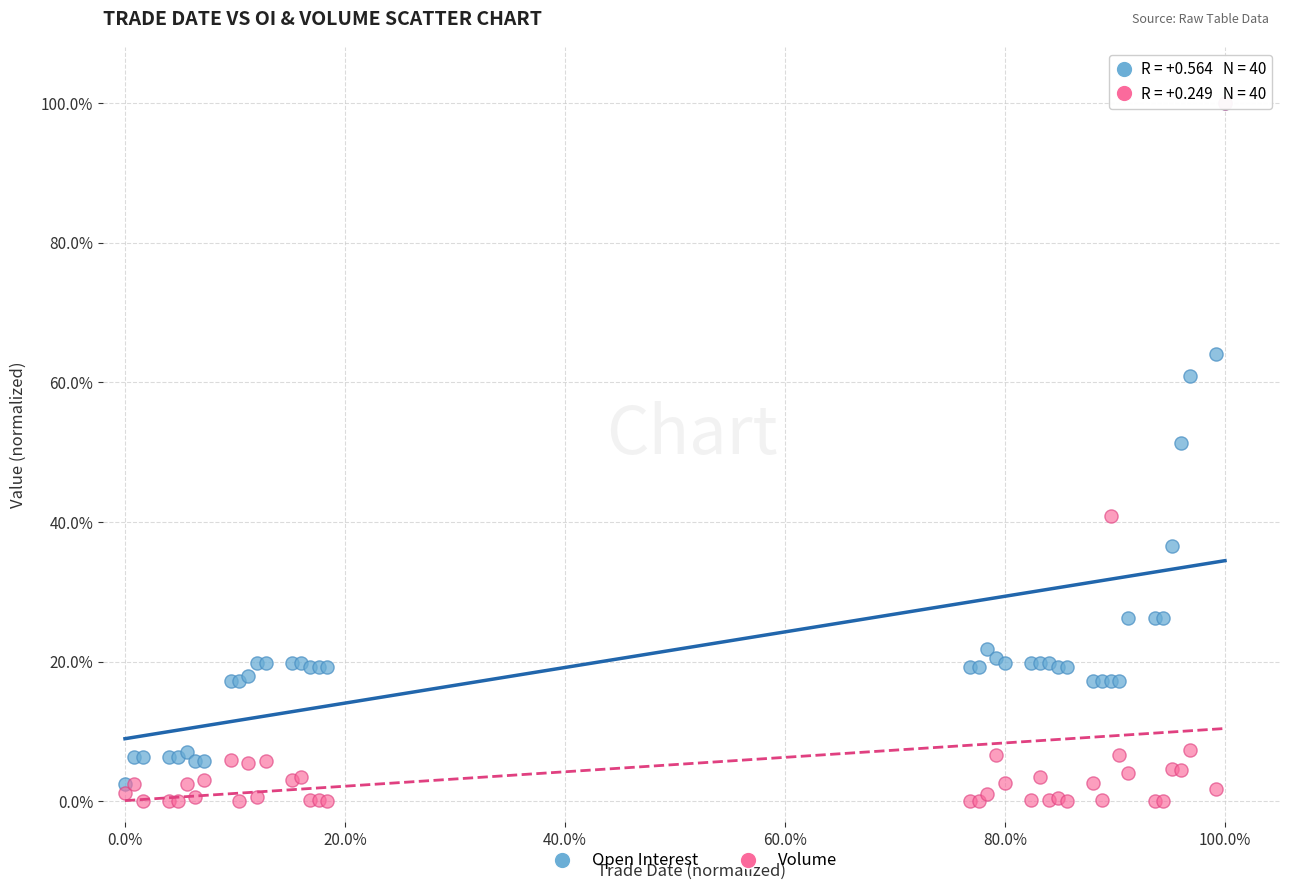

In the Volume series, what Y value is closest to 50?

40.8